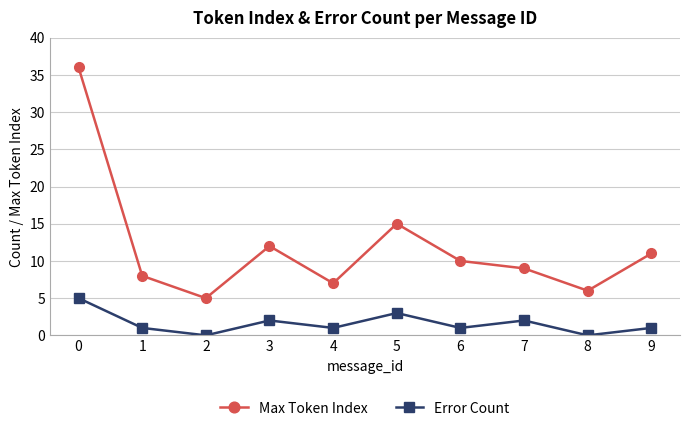

In Error Count, how many points are lower than both neighbors (excluding endpoints)?

4